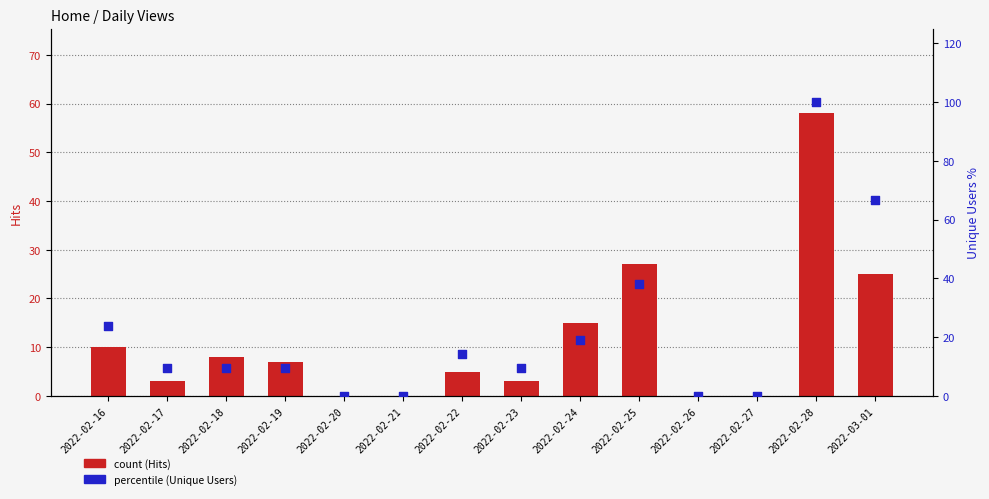

Is the value of Hits (count) at 2022-02-19 greater than the value of Unique Users (percentile) at 2022-02-27?

Yes